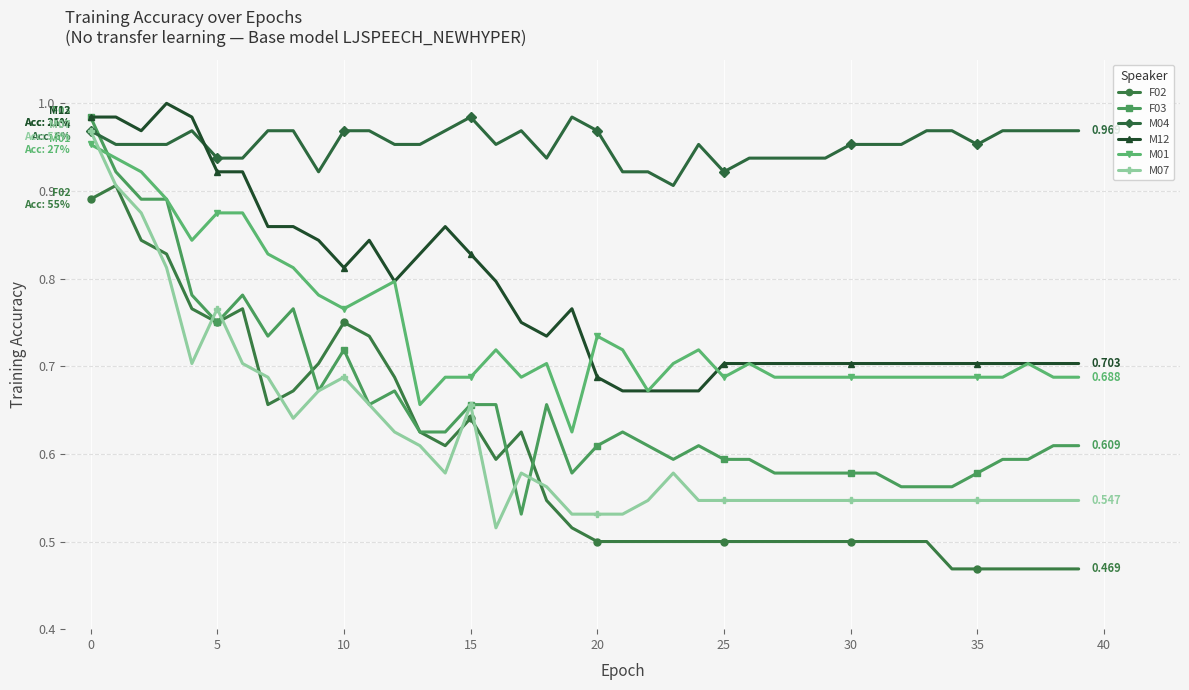

True or false: F02 has more than 0 interior local peaks.

True